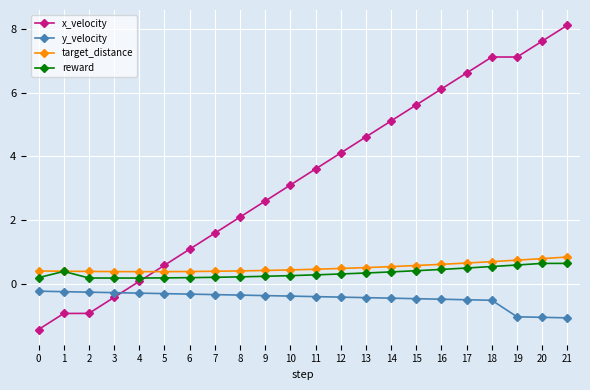

How many negative values does the x_velocity series have?

4